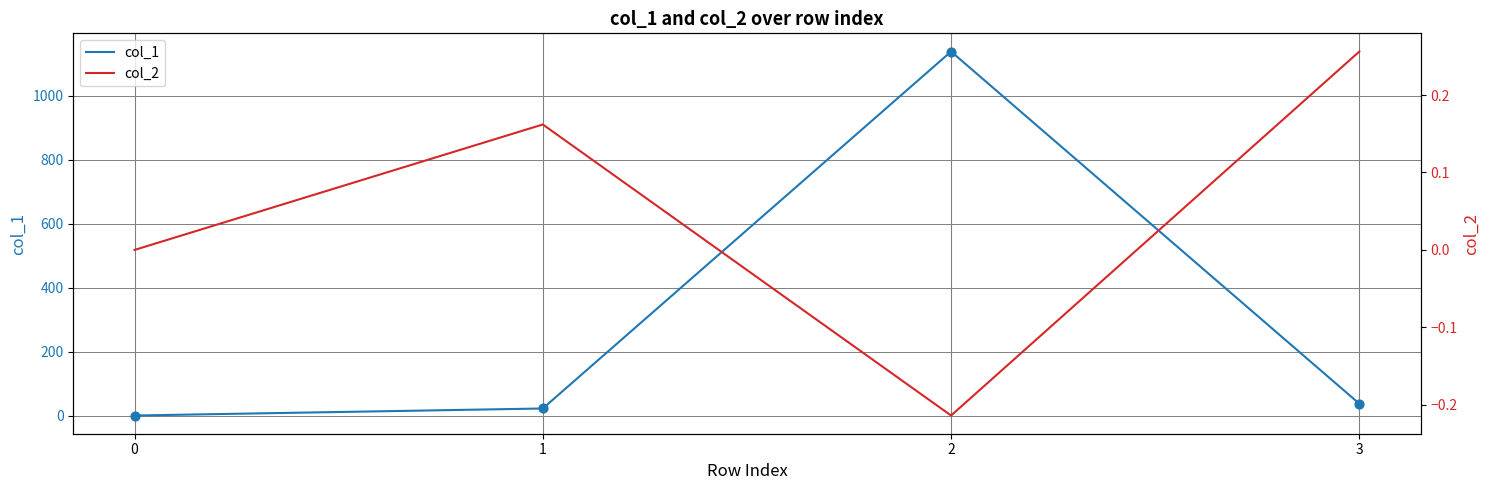

Which series has the largest total across all categories?

col_1